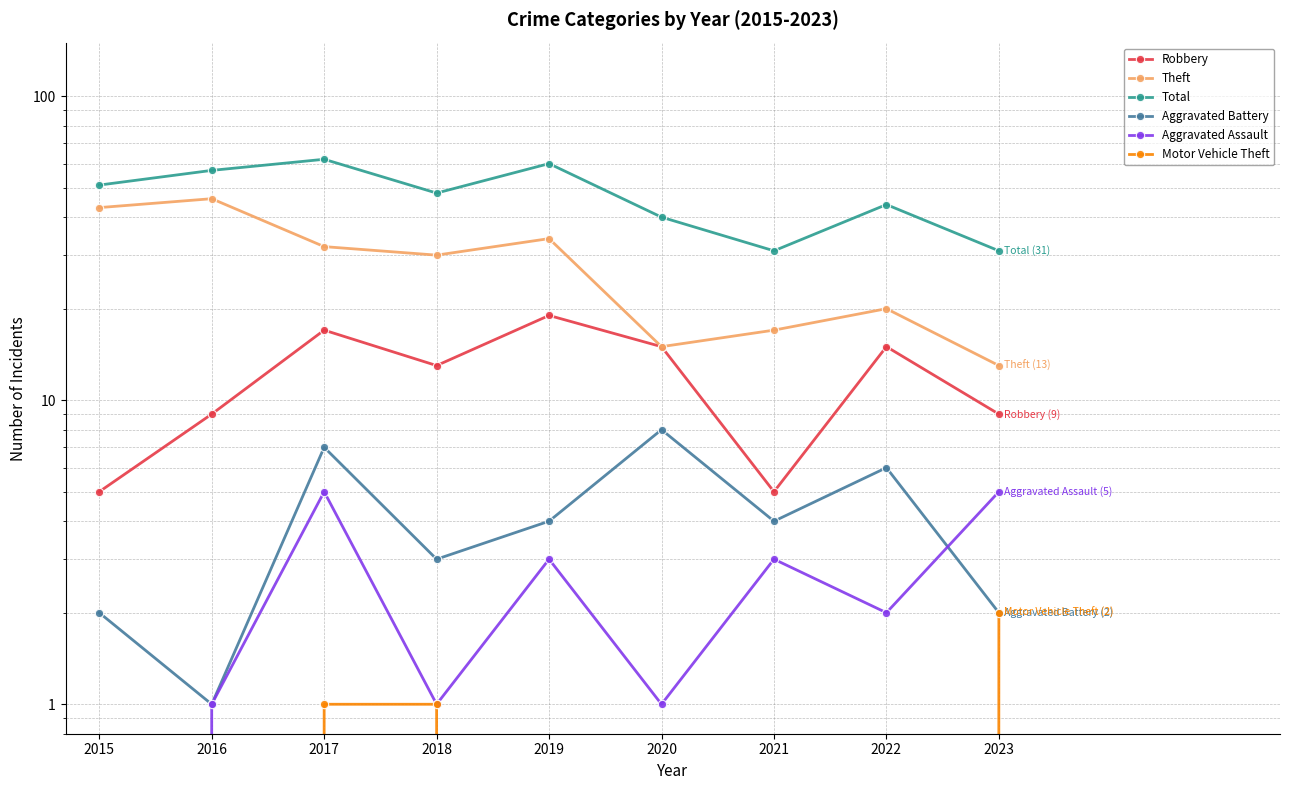

True or false: Theft and Aggravated Battery intersect in this chart.

False